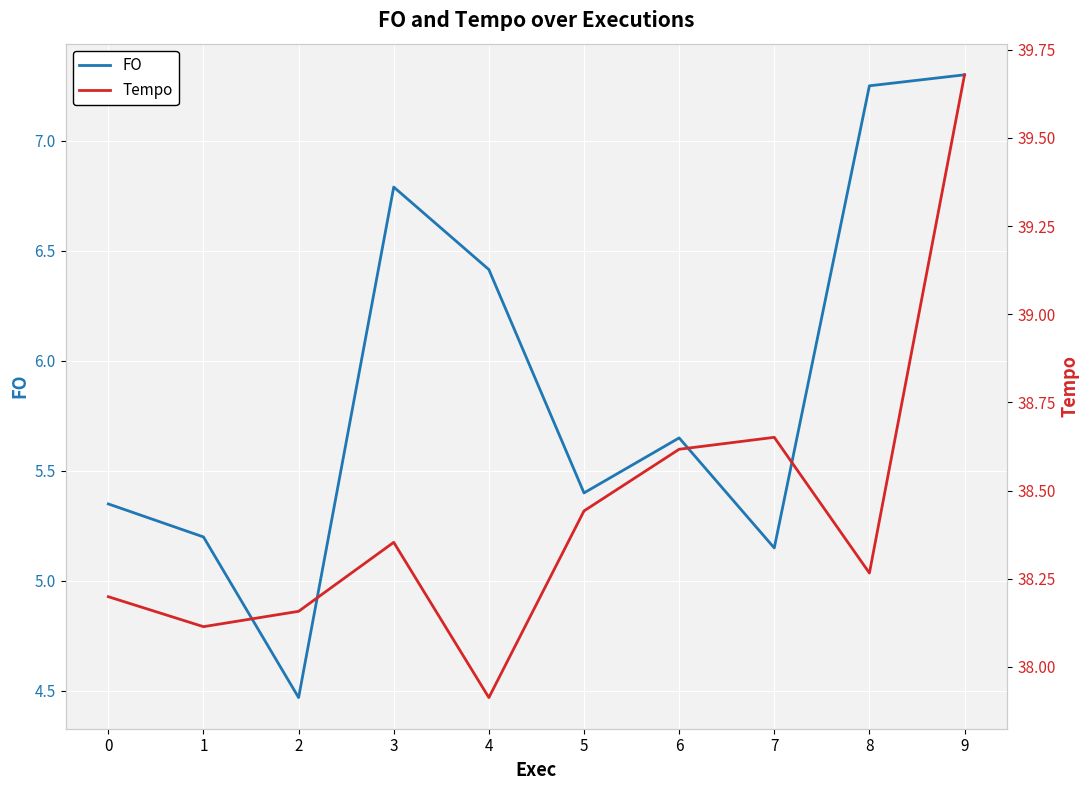

True or false: Tempo and FO intersect in this chart.

False